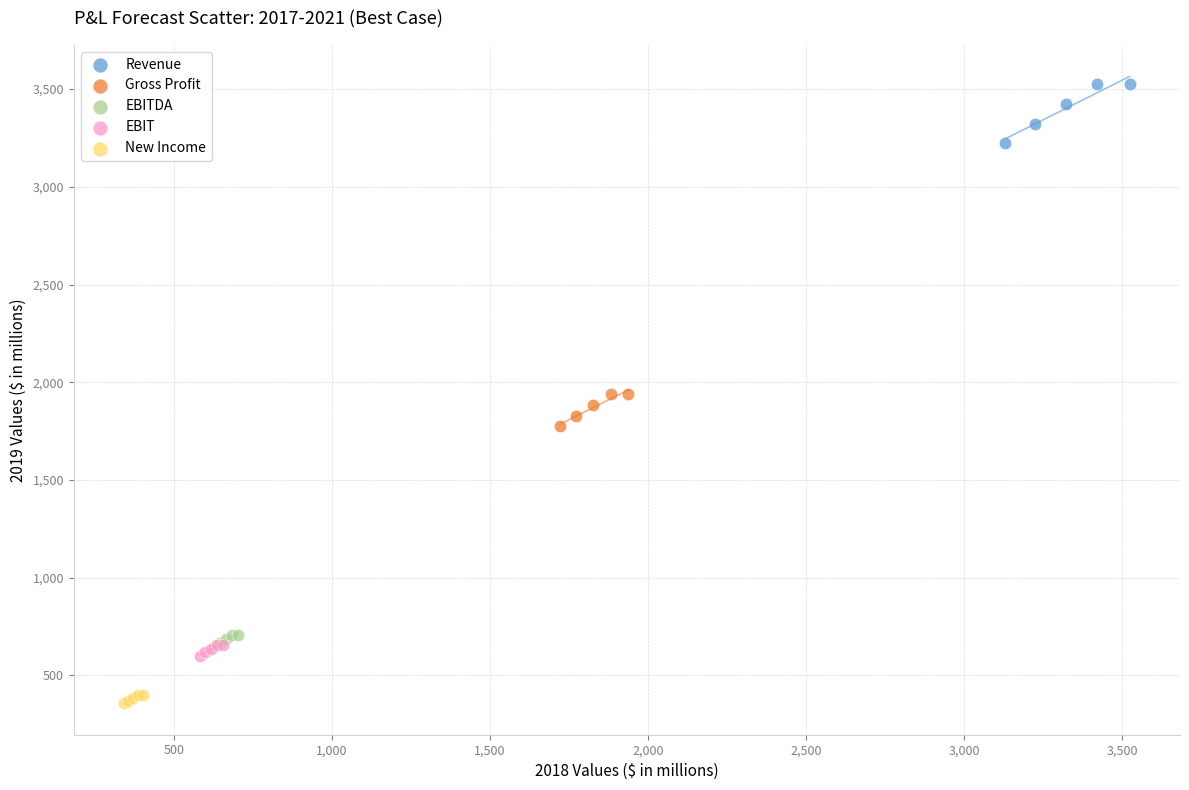

Which series has the largest Y range (max minus min)?

Revenue